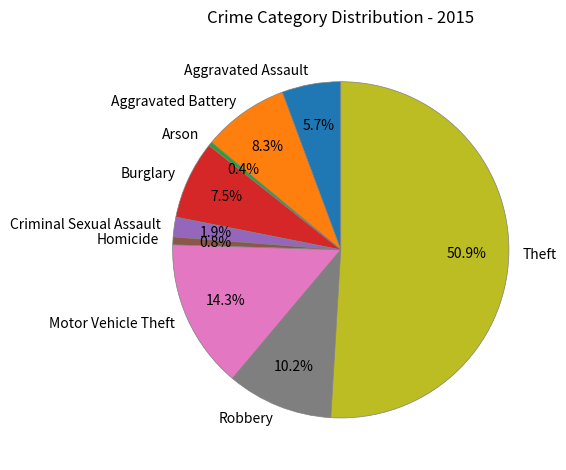

Count the number of slices in the pie.

9